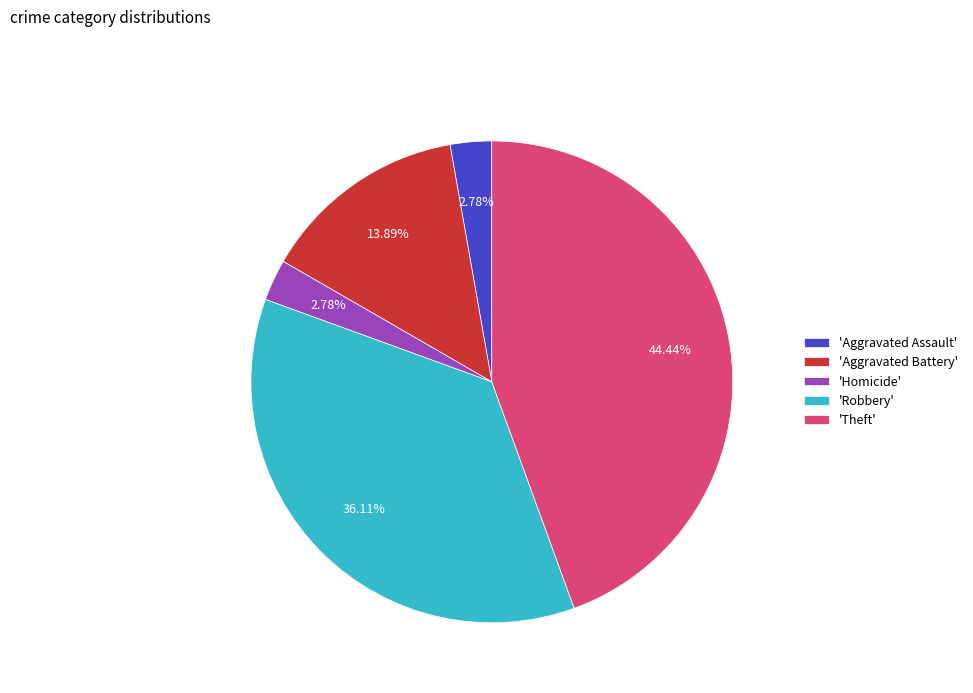

Combined, do 'Robbery' and 'Aggravated Assault' account for over 50%?

No